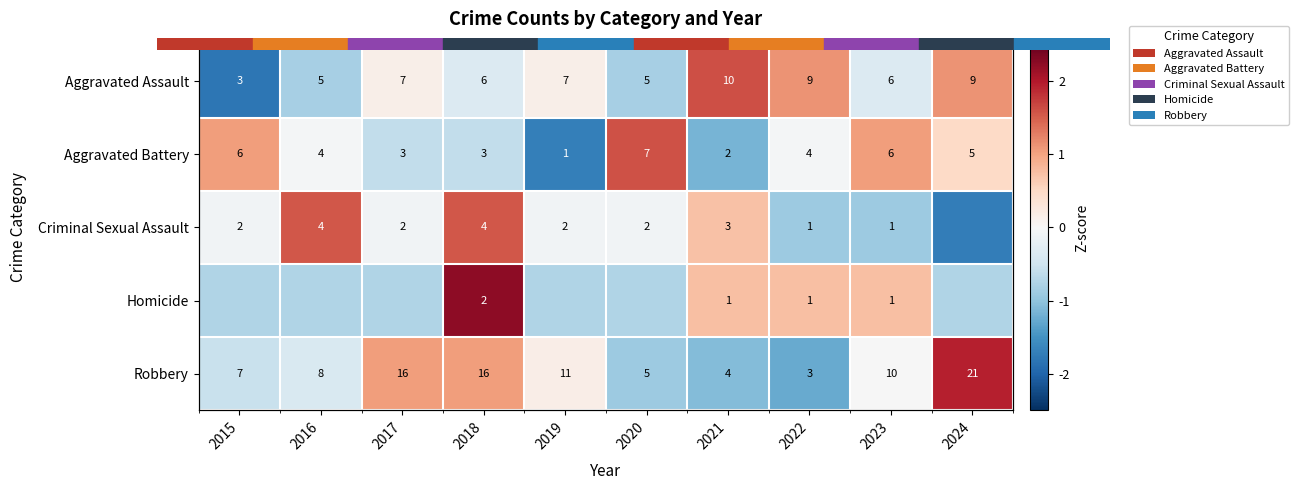

How many negative values does the Aggravated Assault series have?

5